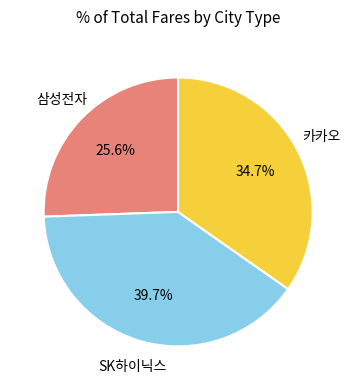

Does any single category account for the majority?

No